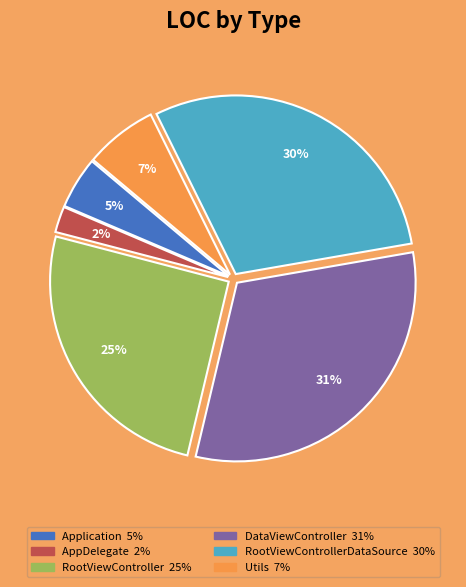

Is there a majority slice in this chart?

No